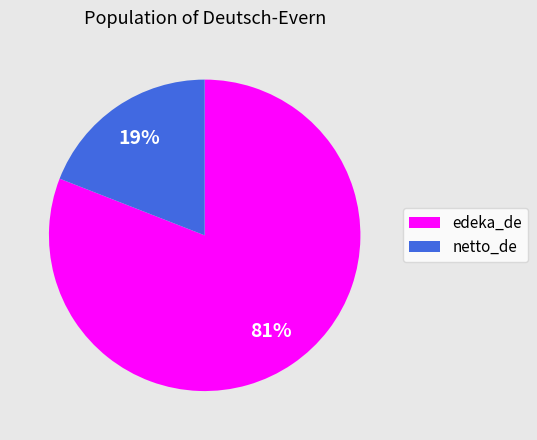

Does edeka_de represent more than half of the total?

Yes